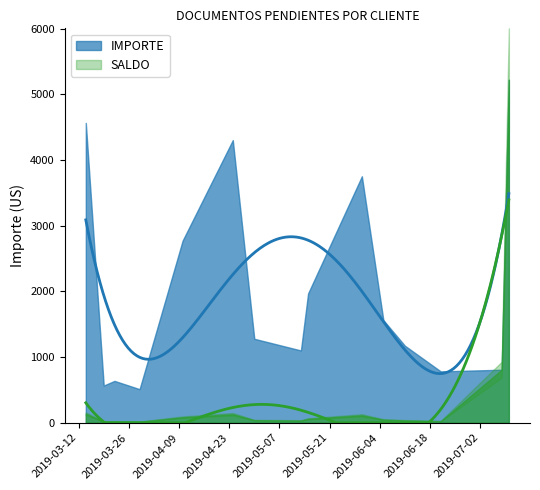

How many lines are shown in the chart?

2